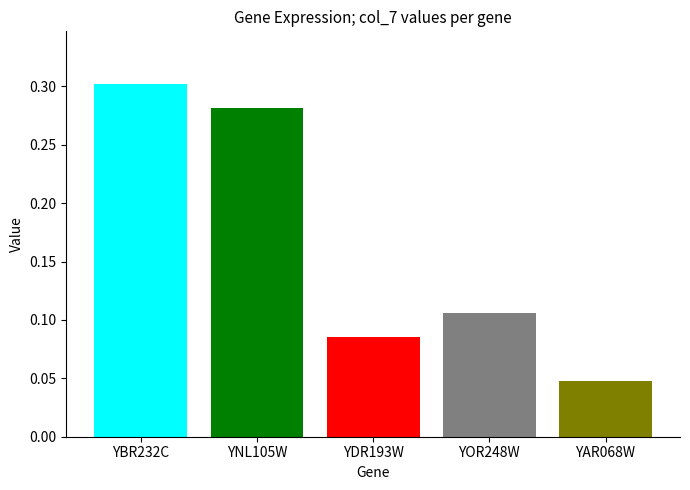

Which category has the lowest value across all series?

YAR068W